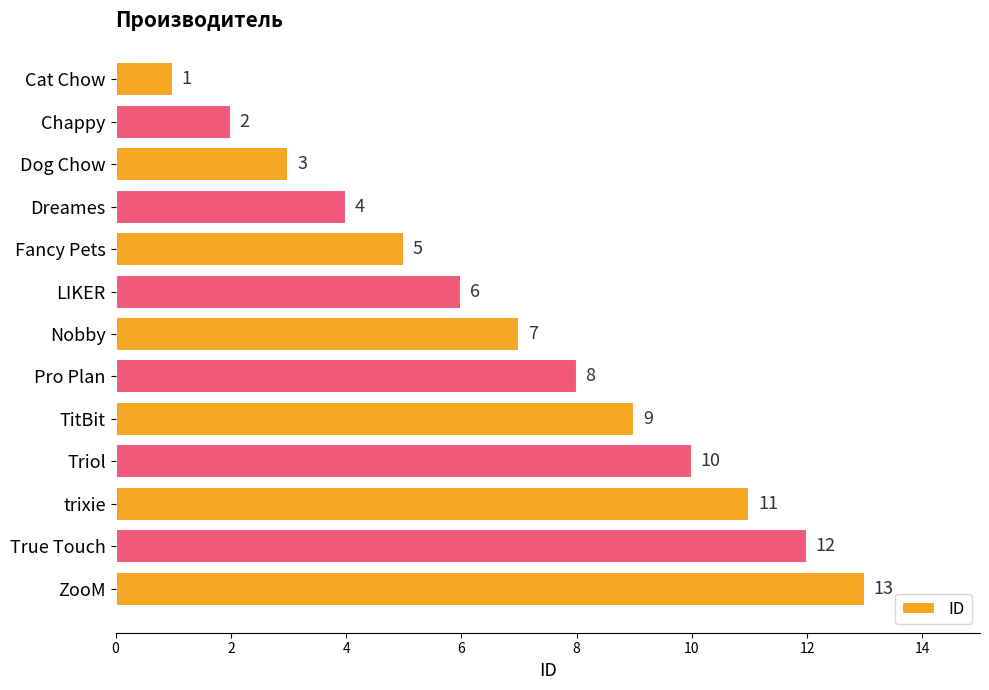

What is the sum of the values at TitBit and ZooM?

22